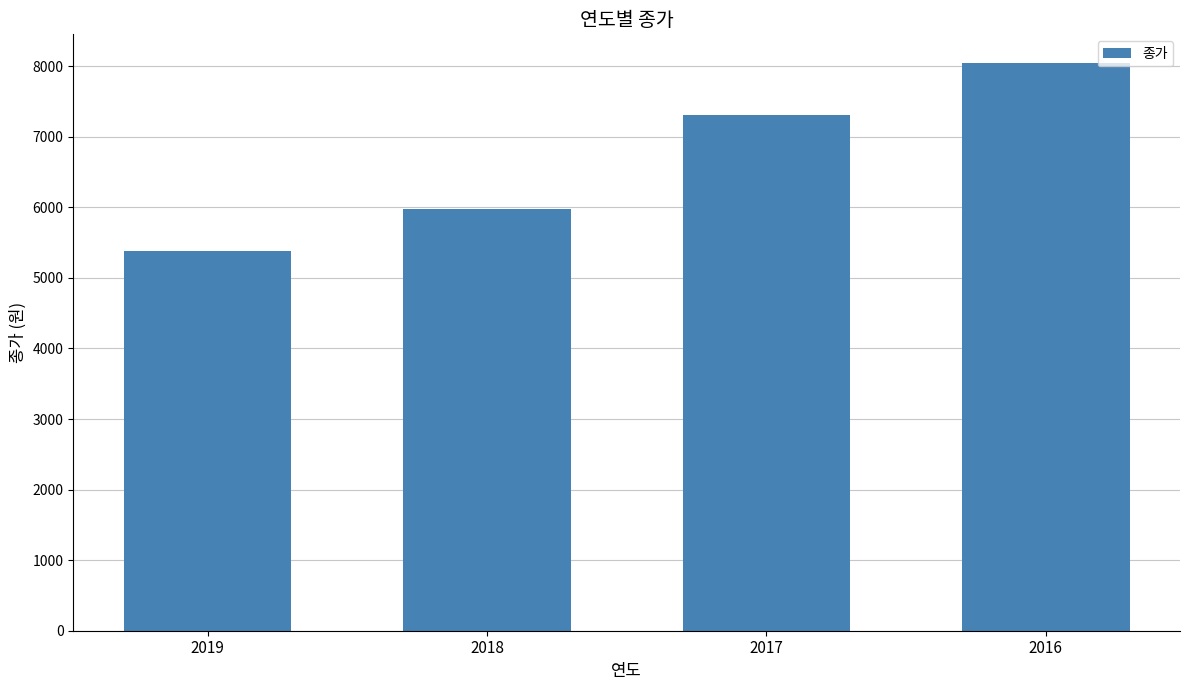

The chart shows a value of 2252 at 2019. True or false?

False